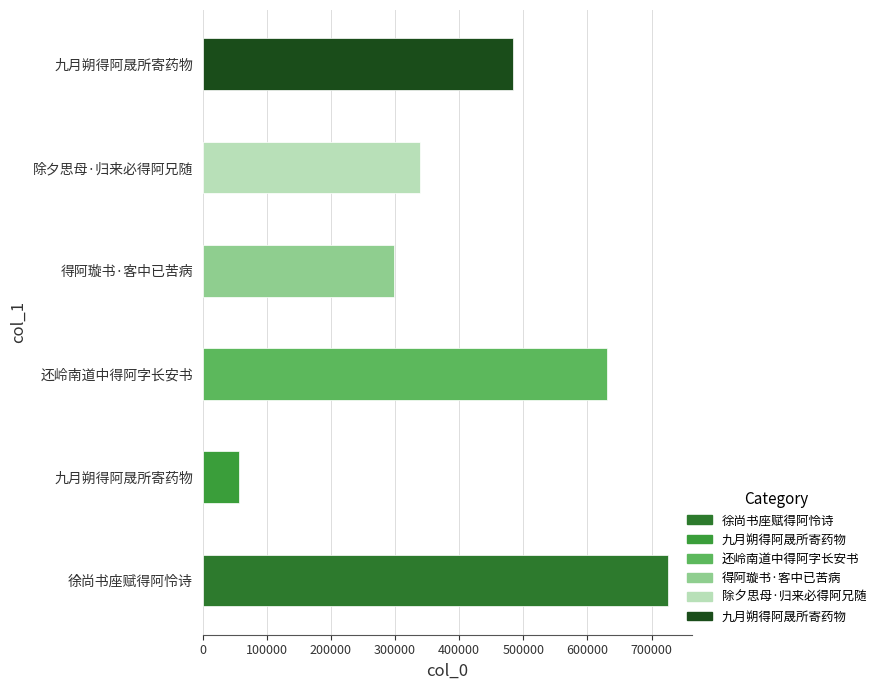

Does the chart contain stacked bars?

No